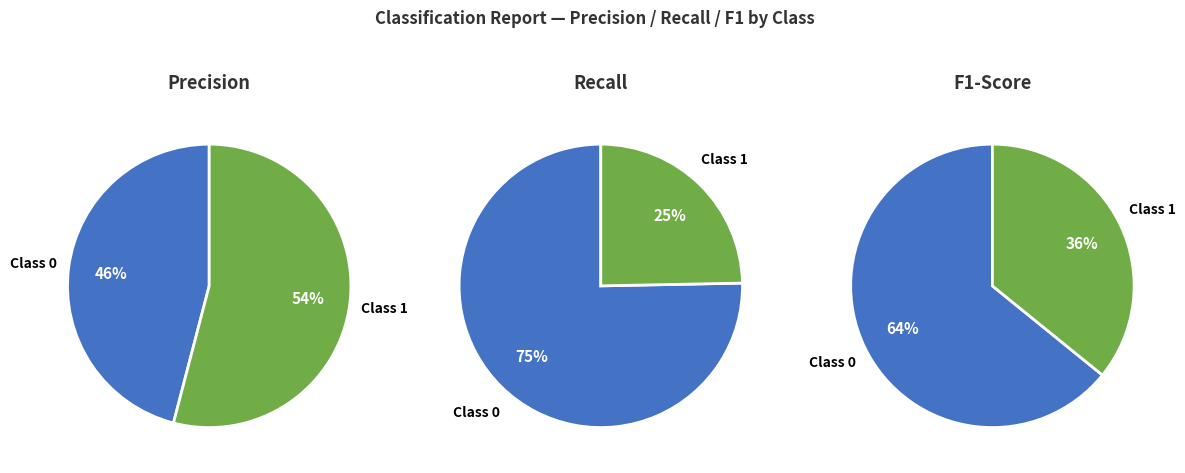

What is the change in value from 0 to 1?

+0.1